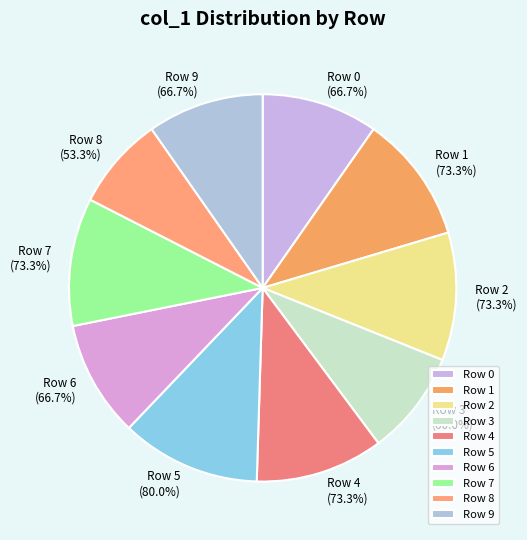

To the nearest percent, what percentage of the pie is Row 1?

11%